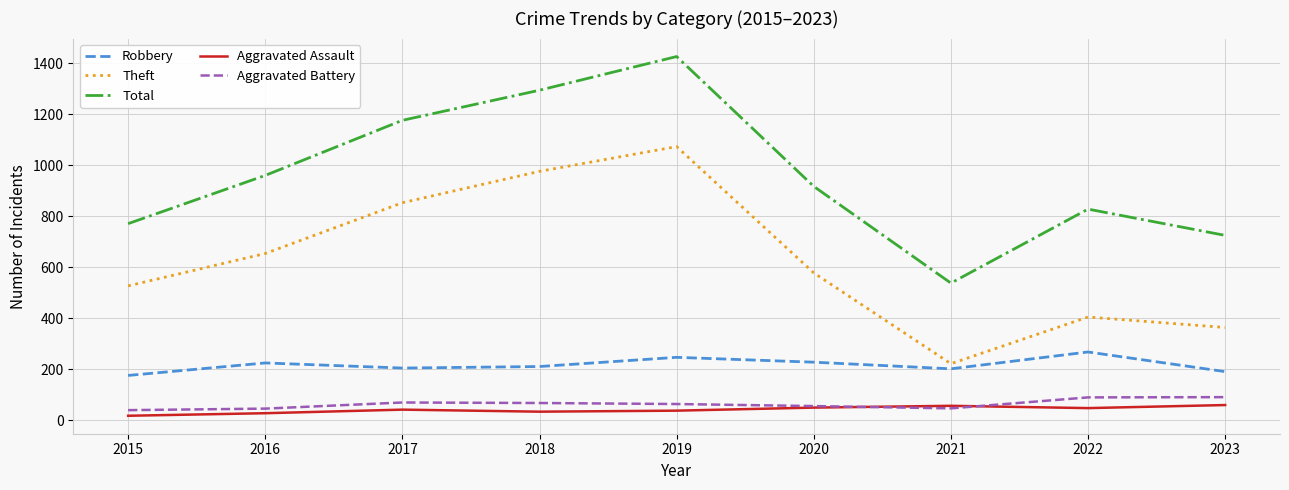

How many lines are shown in the chart?

5